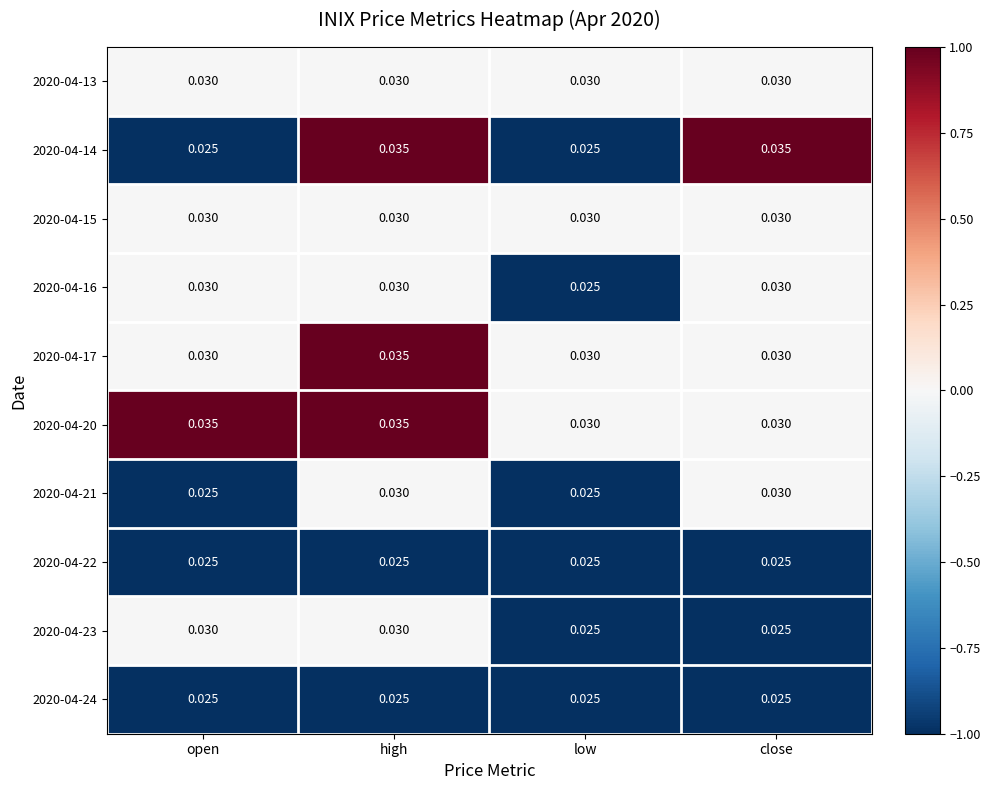

At which label does 2020-04-16 reach its minimum?

low